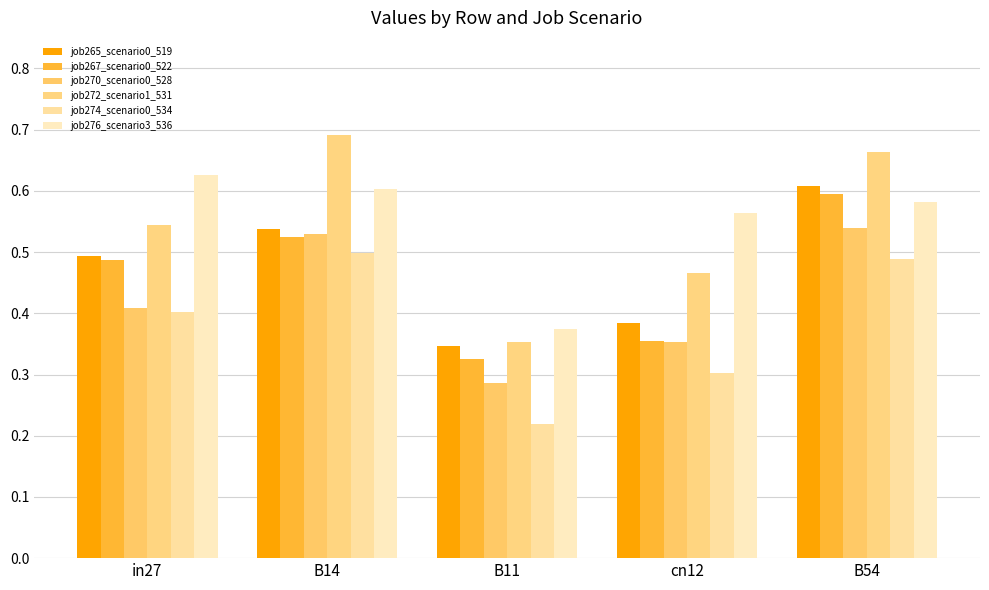

What is the spread (max minus min) of values at B14?

0.2